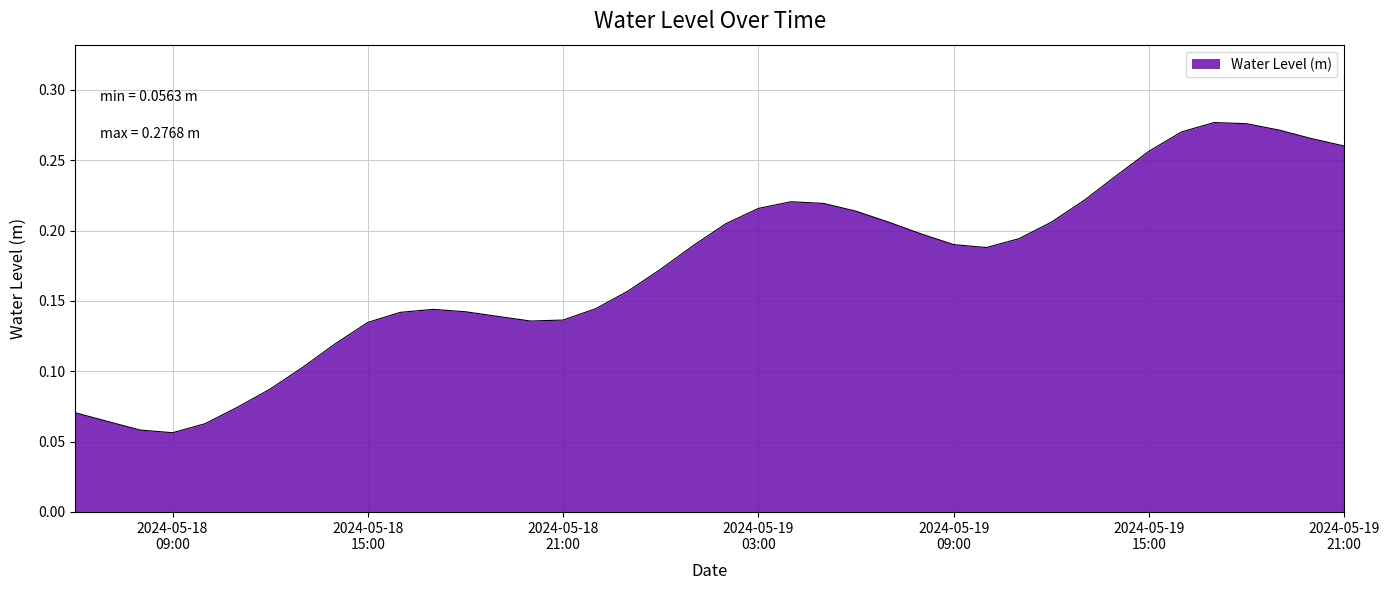

Is this an area chart (filled region under the line)?

Yes